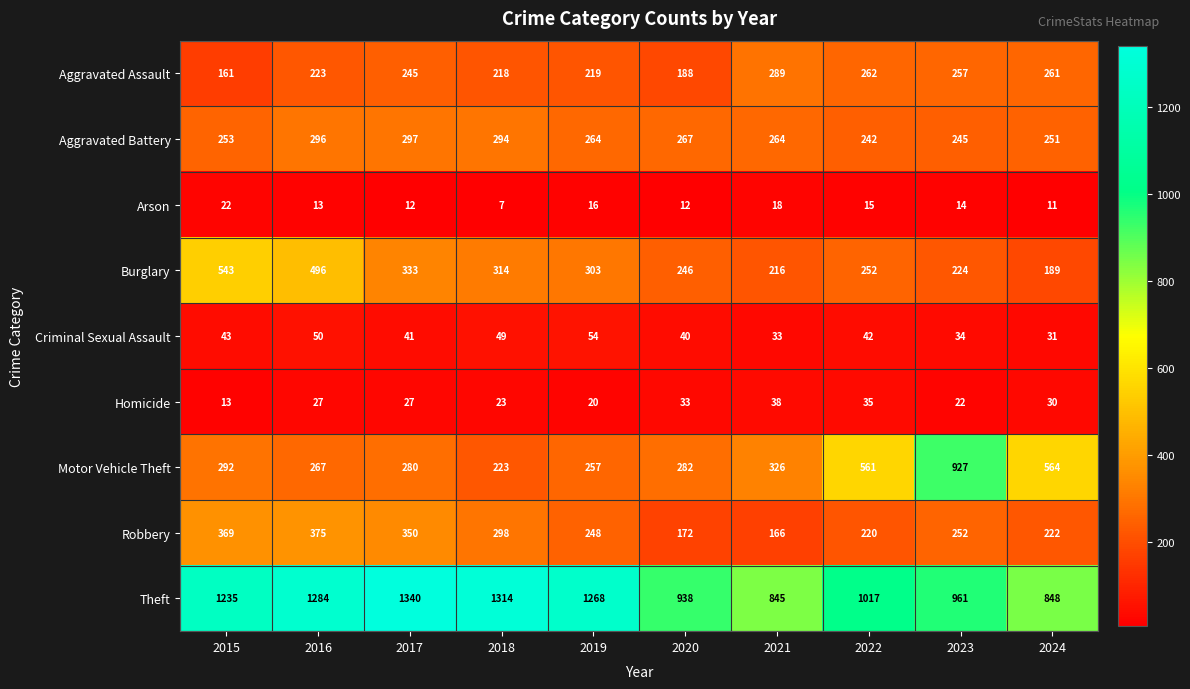

True or false: Arson has a value of 32 at 2021.

False